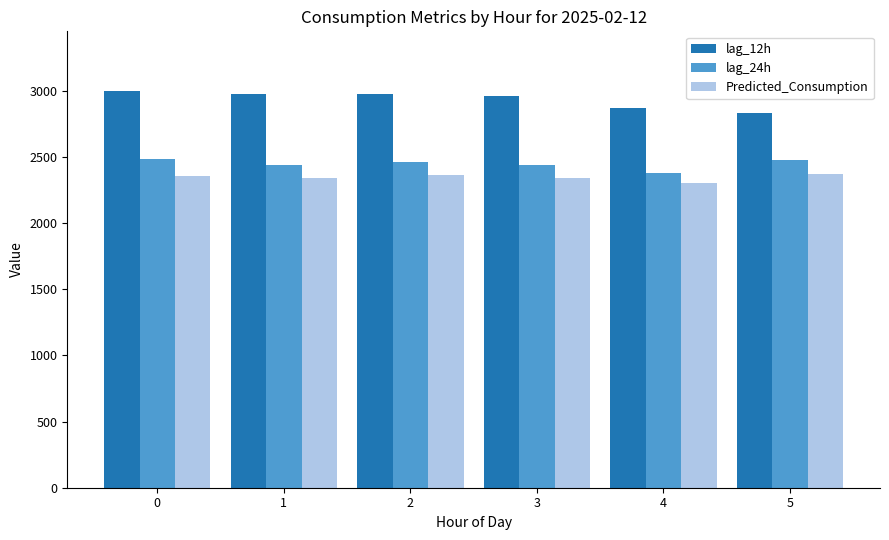

What is the maximum value shown in the chart?

2998.0